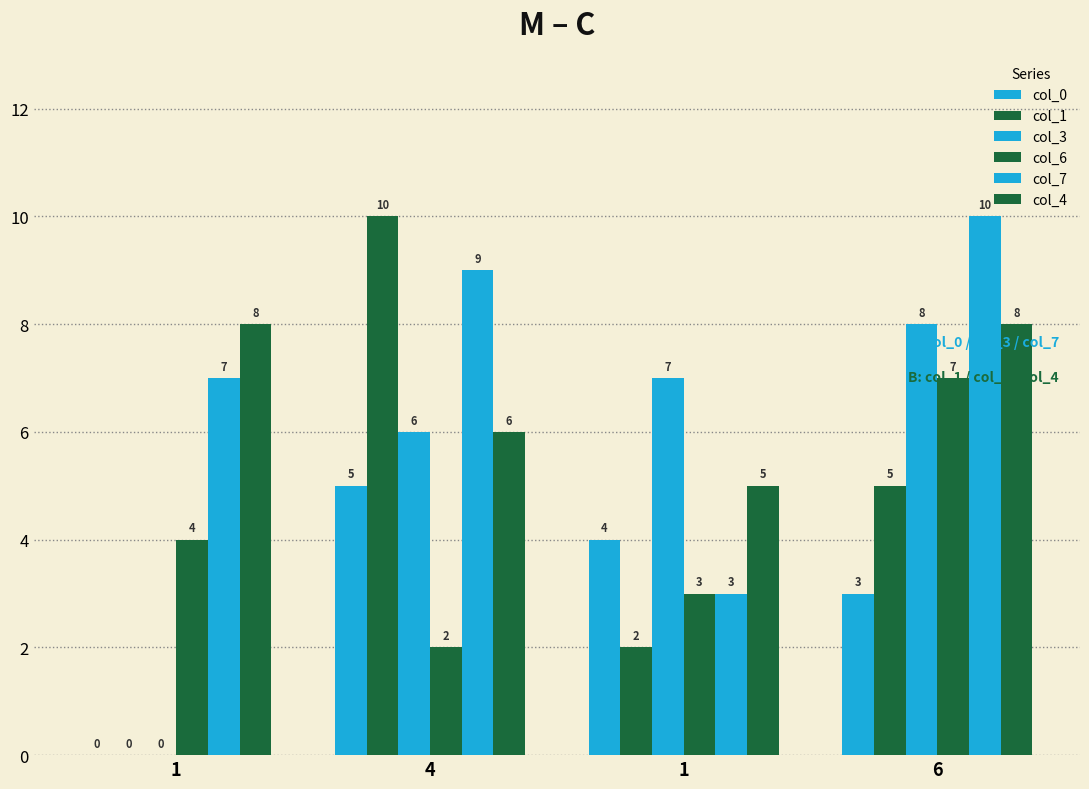

The value of col_6 at 4 is 2. True or false?

True